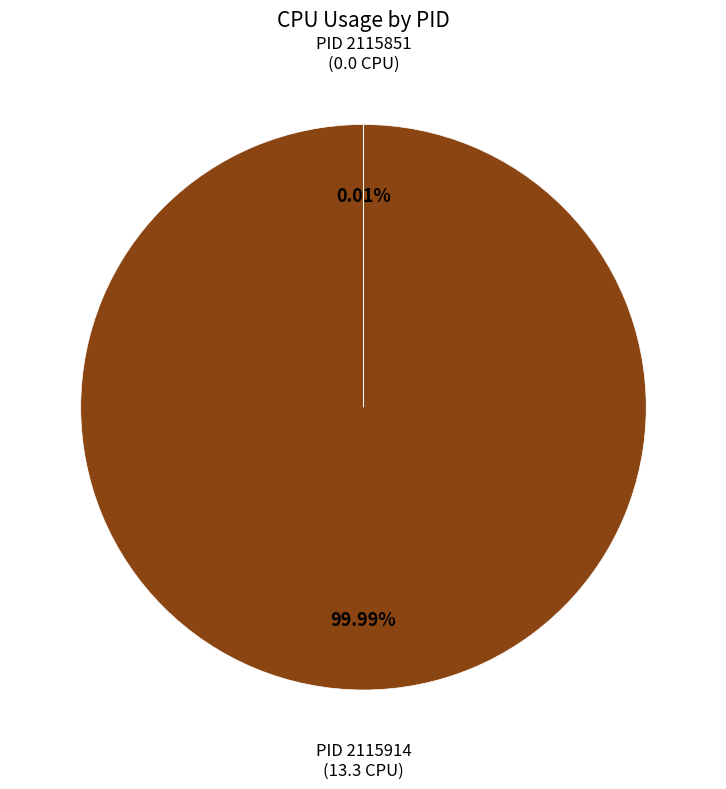

Is there any slice that represents more than half of the pie?

Yes